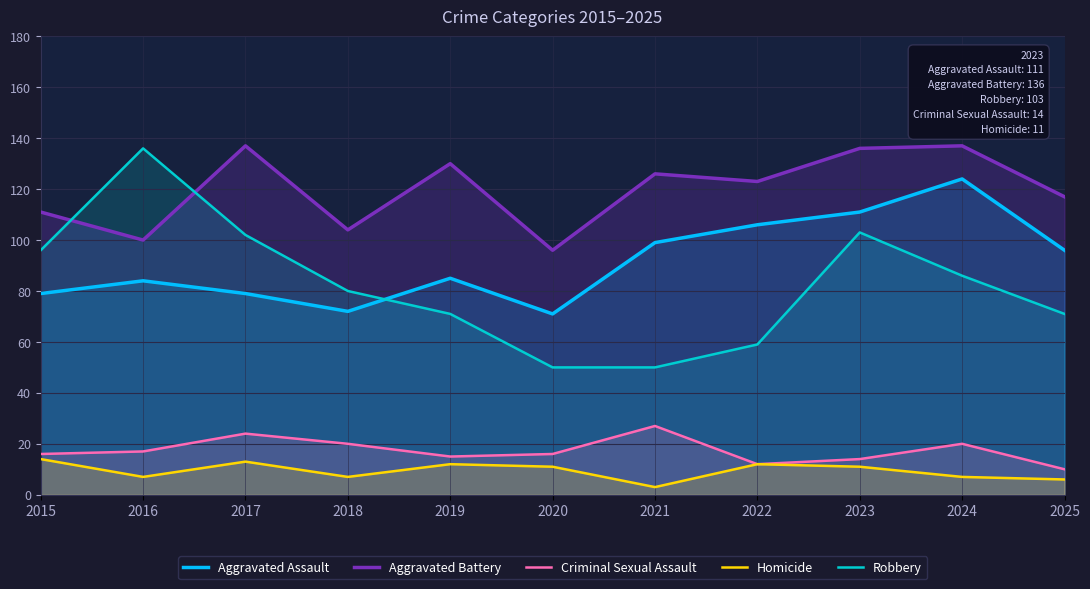

True or false: Aggravated Battery has more than 1 interior local peaks.

True